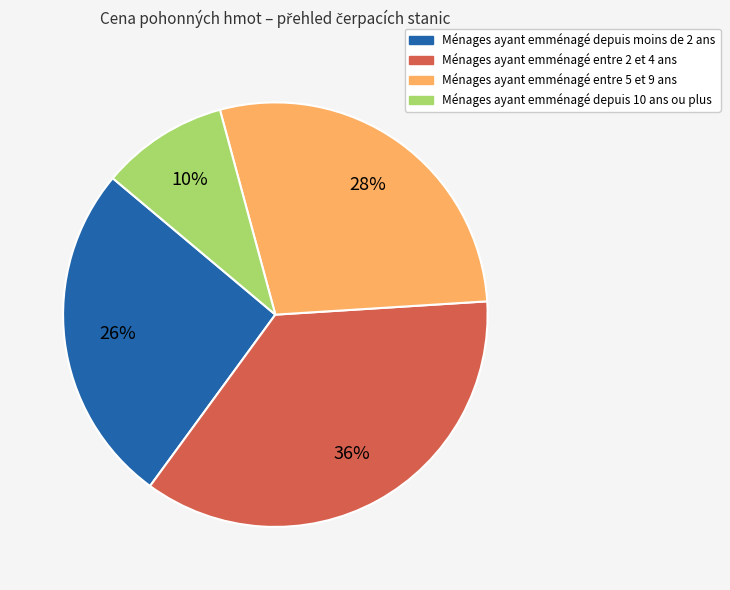

To the nearest percent, what is the difference between the largest and smallest slice percentages?

26%